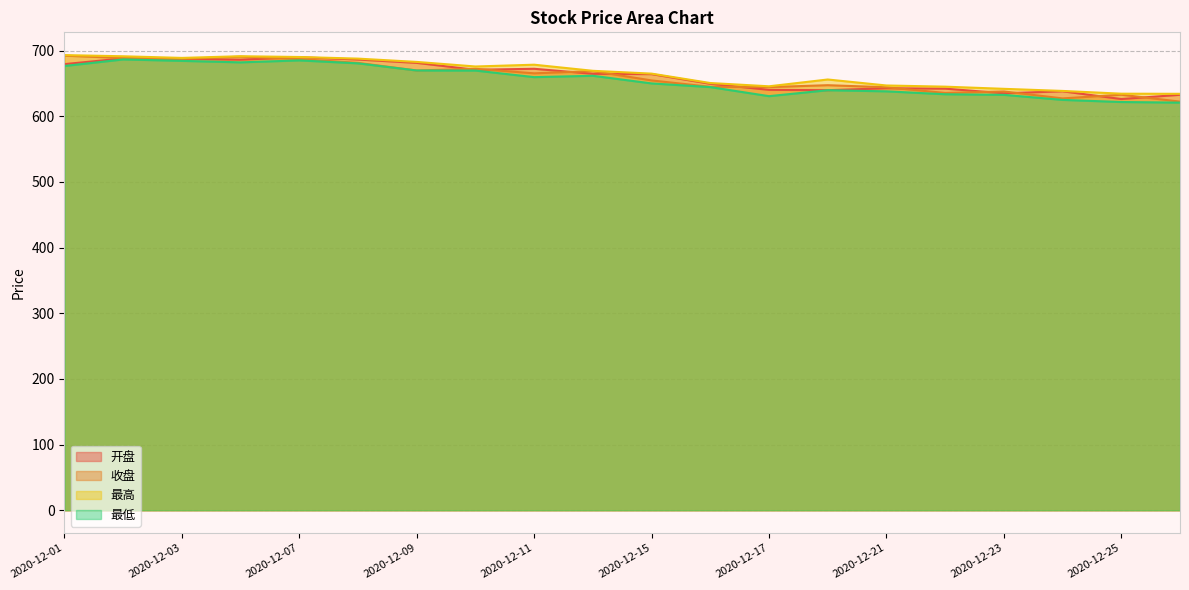

List the labels in order of 收盘 value, largest first.

2020-12-01, 2020-12-04, 2020-12-02, 2020-12-03, 2020-12-07, 2020-12-08, 2020-12-10, 2020-12-09, 2020-12-14, 2020-12-11, 2020-12-15, 2020-12-18, 2020-12-16, 2020-12-17, 2020-12-21, 2020-12-23, 2020-12-22, 2020-12-25, 2020-12-24, 2020-12-28